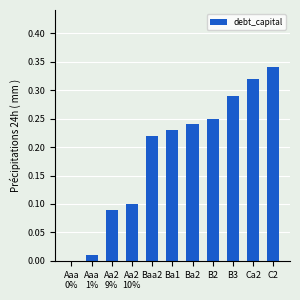

True or false: the data shows 0.2 at C2.

False